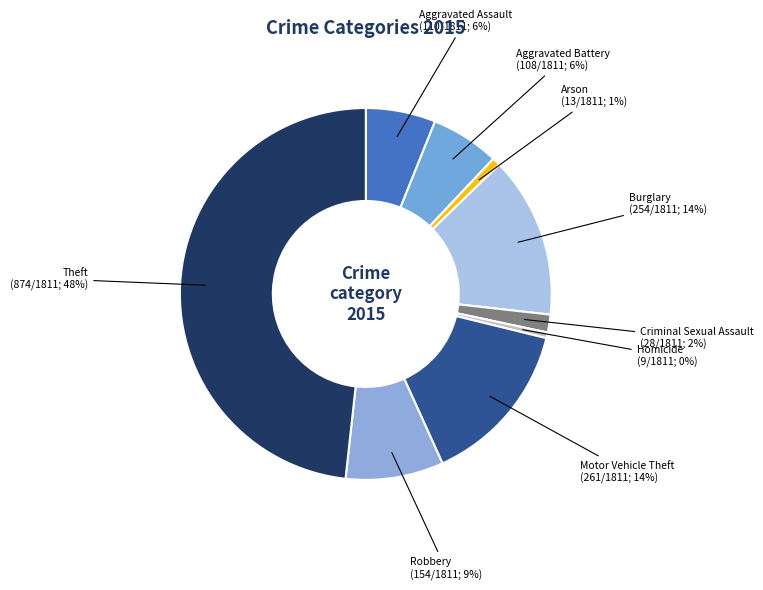

To the nearest percent, what is the difference between the largest and smallest slice percentages?

48%